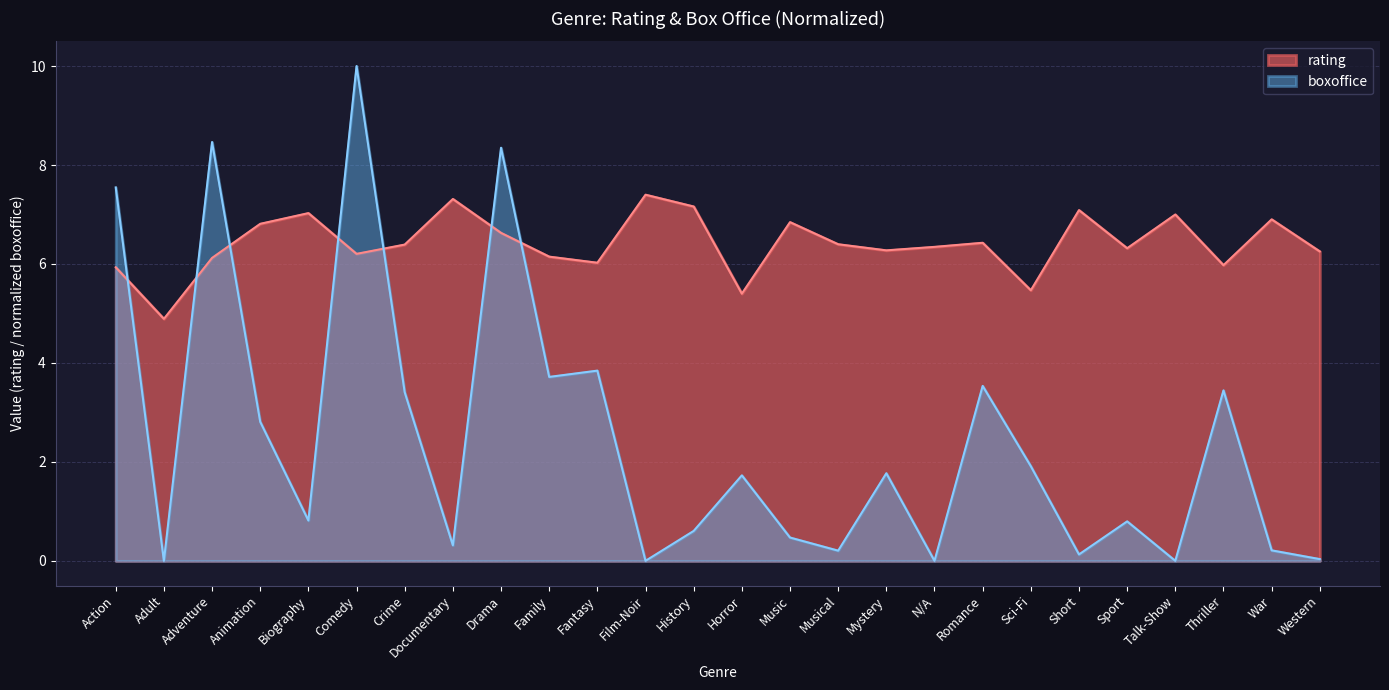

Where do boxoffice and rating first cross each other?

Action and Adult